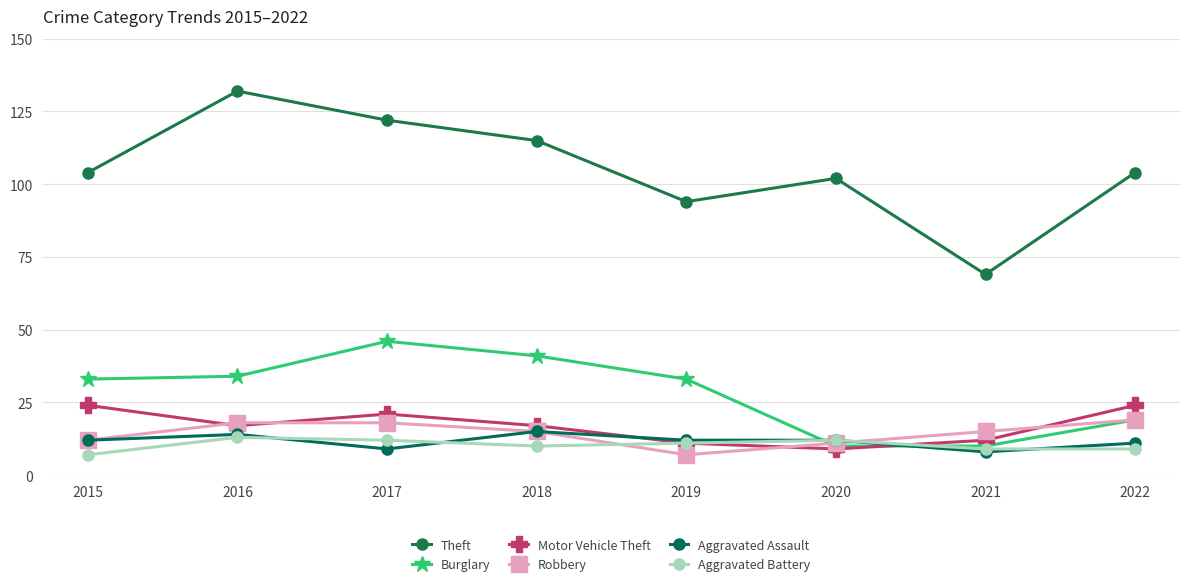

How many lines are shown in the chart?

6